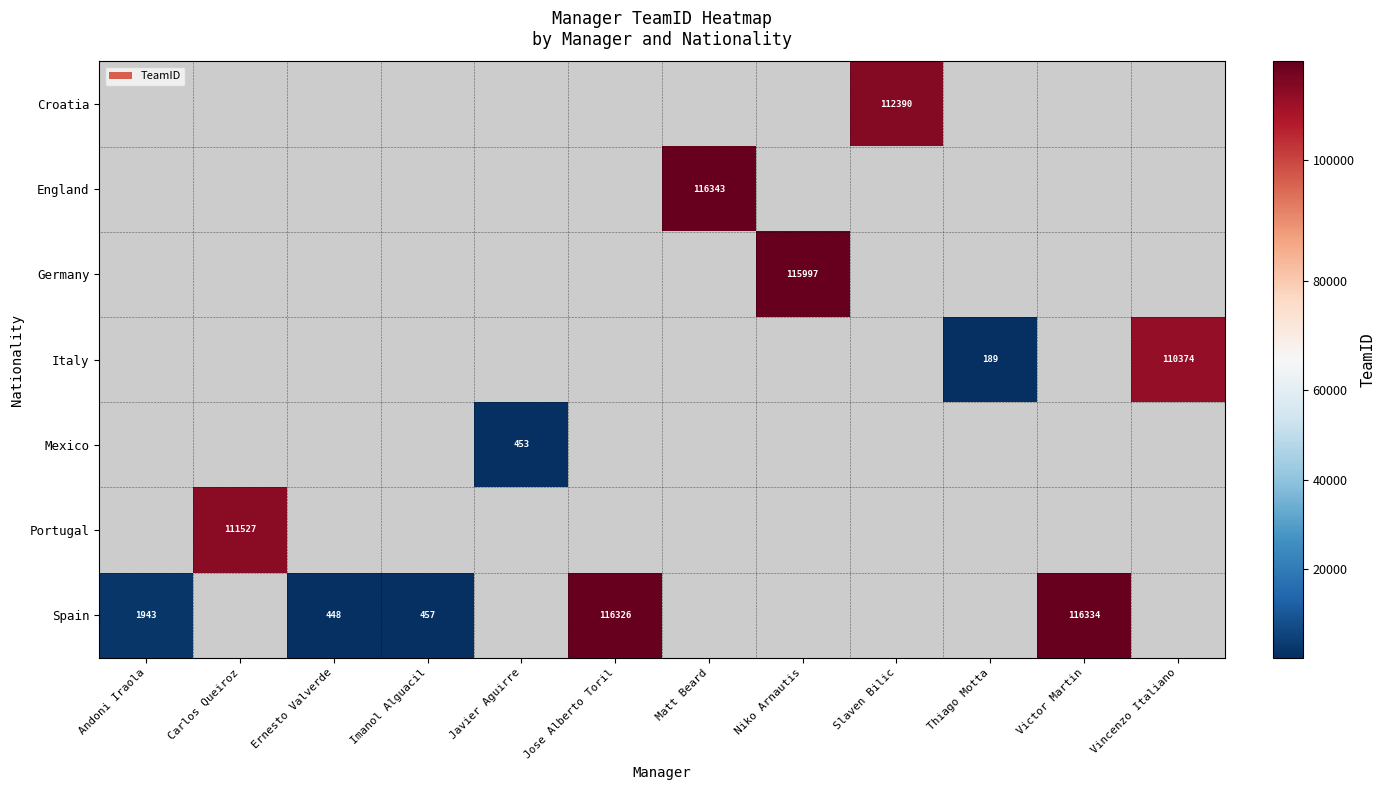

The Croatia series shows 112390 at Slaven Bilic. True or false?

True